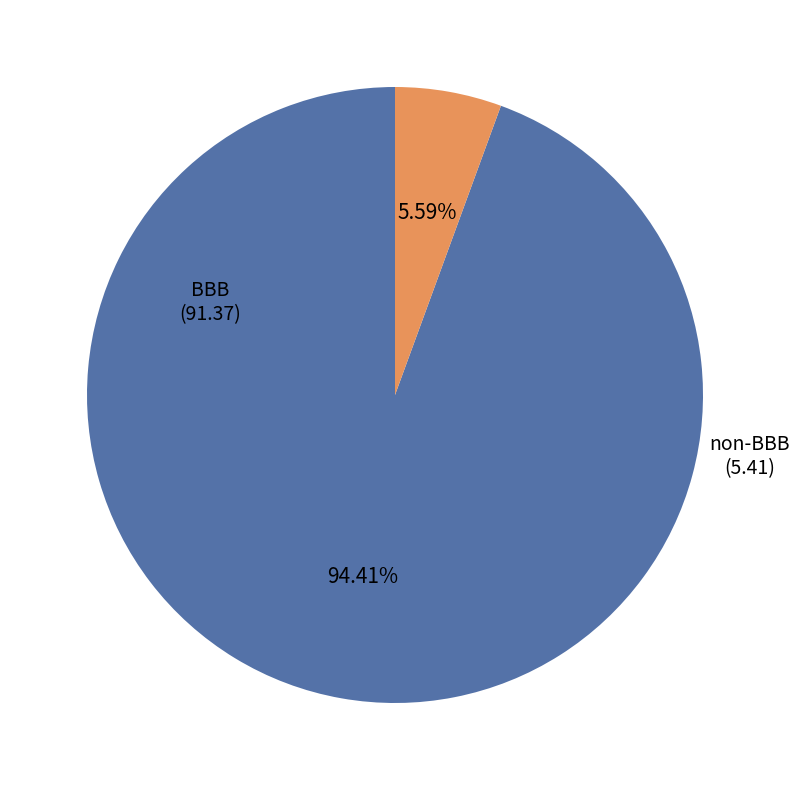

Is the sum of BBB and non-BBB greater than half?

Yes